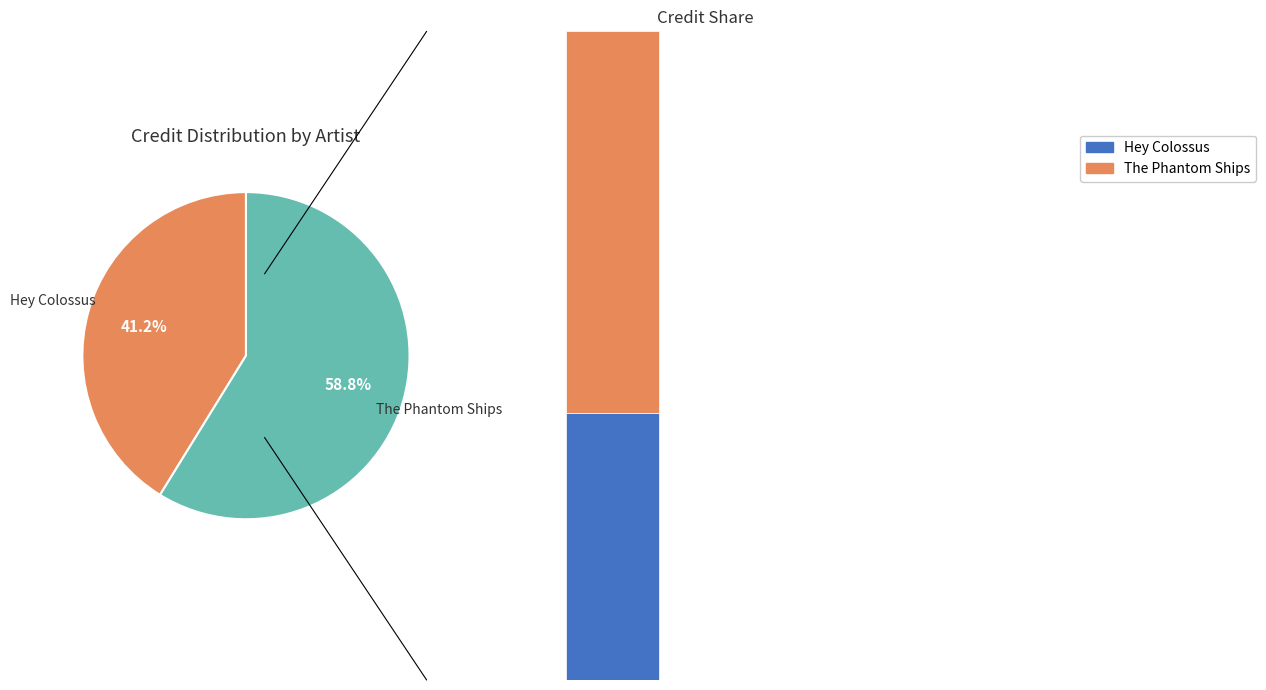

What is the smallest slice in the pie chart?

Hey Colossus